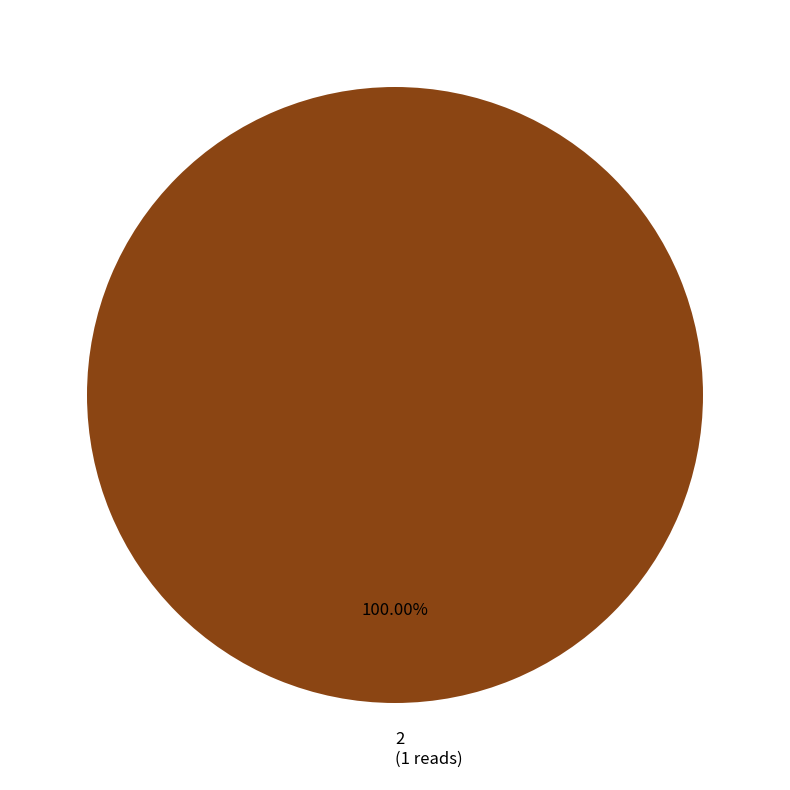

Which slice represents more than half of the pie?

2 (1 reads)